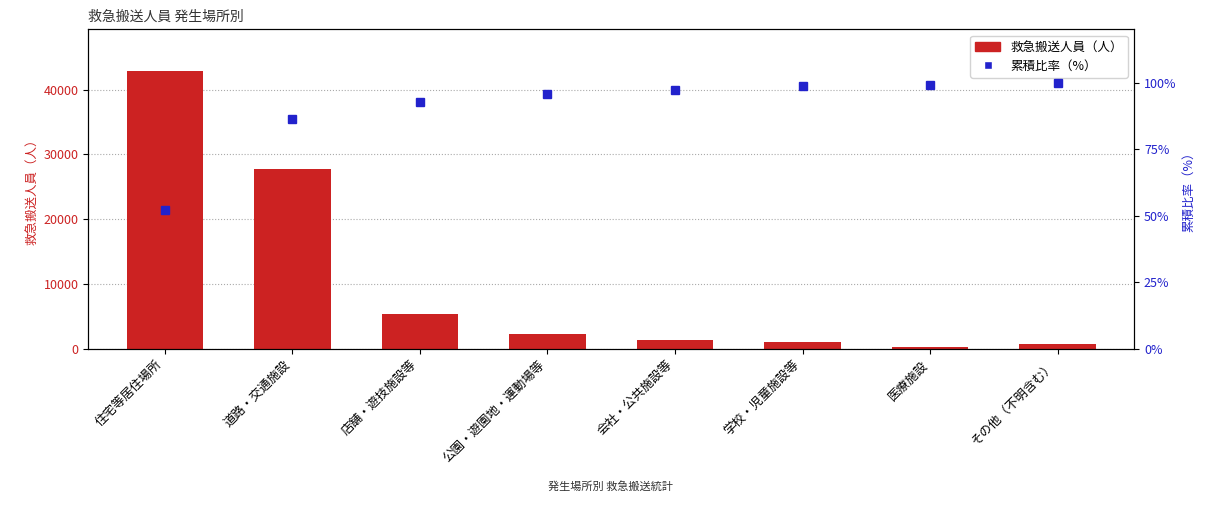

The 救急搬送人員（人） series shows 5351.0 at 店舗・遊技施設等. True or false?

True